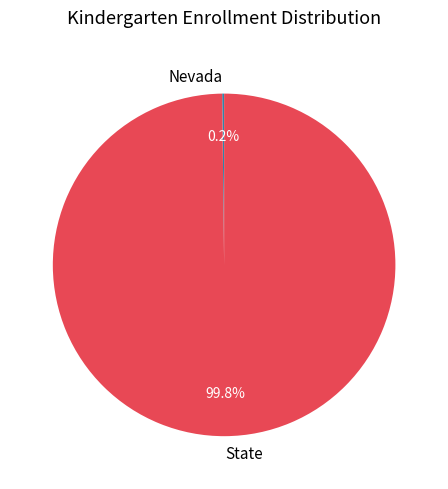

To the nearest percent, what is the difference between the largest and smallest slice percentages?

100%